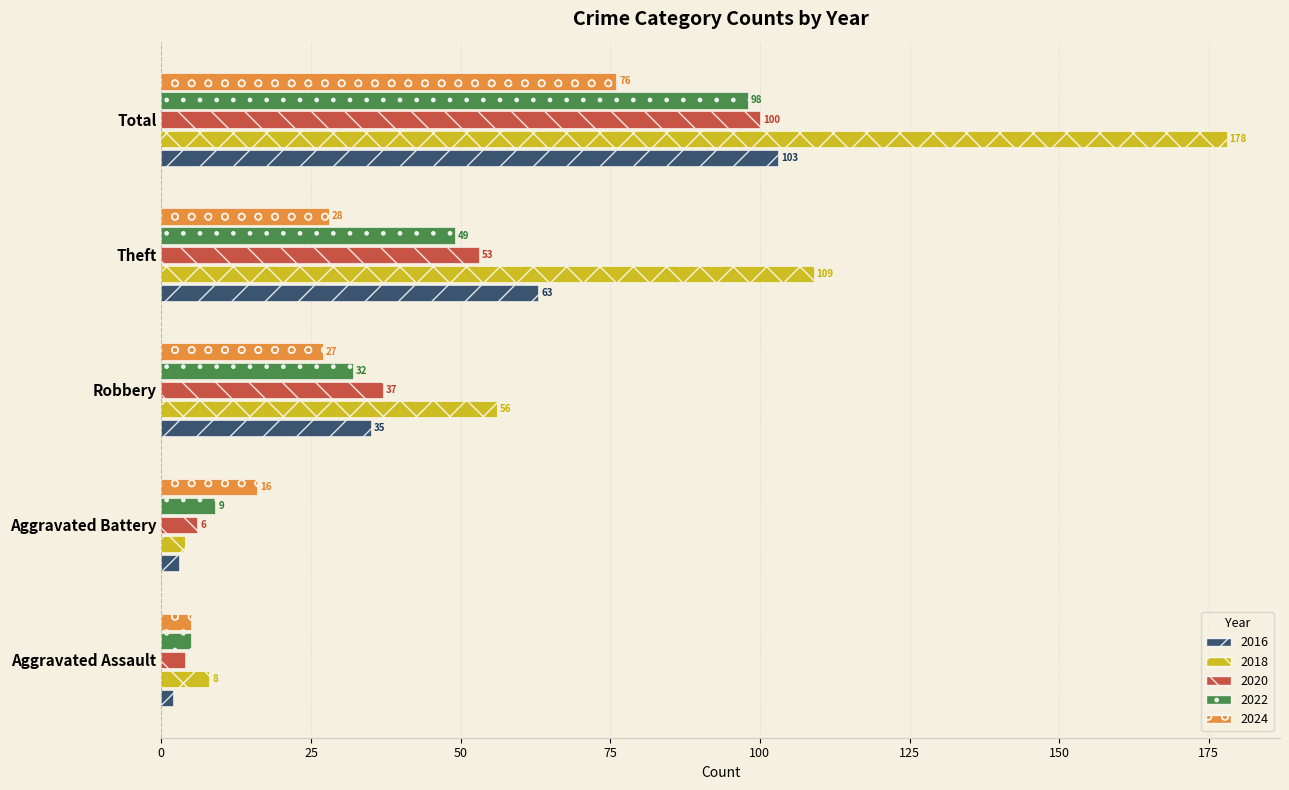

List the labels in order of 2020 value, largest first.

Total, Theft, Robbery, Aggravated Battery, Aggravated Assault